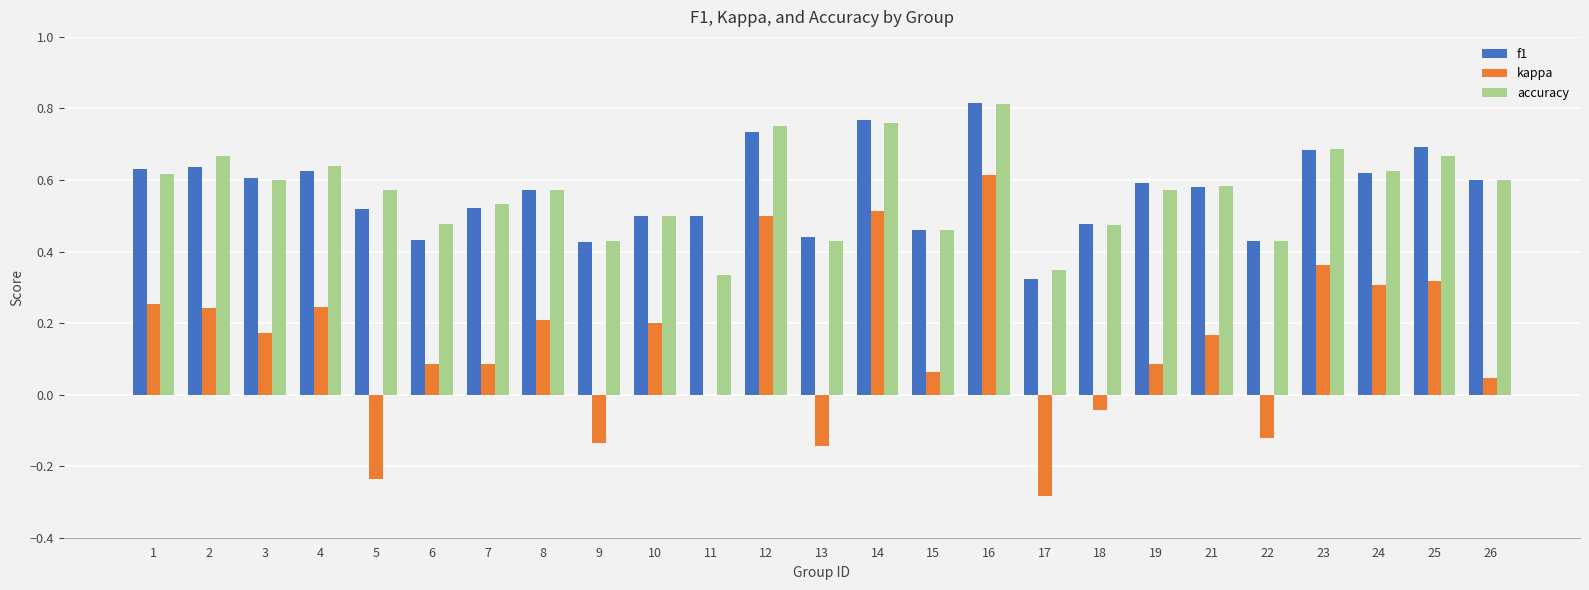

True or false: accuracy has a value of 0.6 at 1.

True